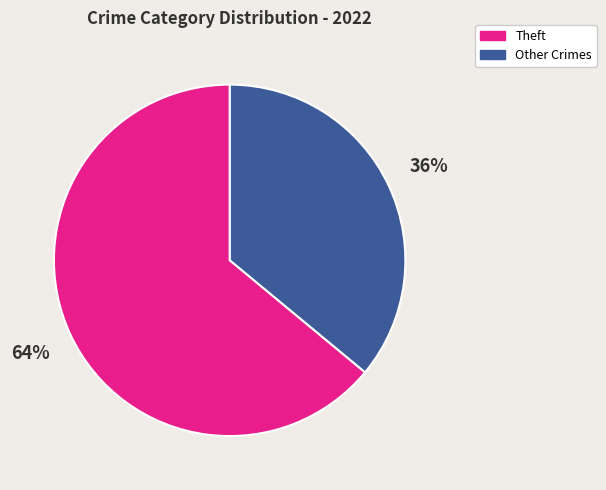

Is there any slice that represents more than half of the pie?

Yes